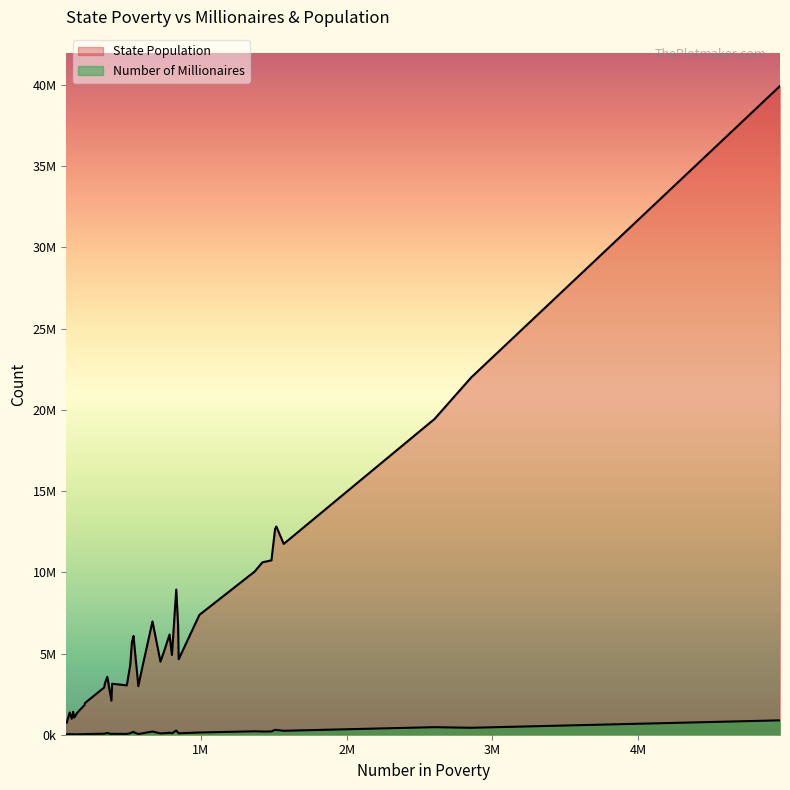

List the series in order of their overall mean, highest first.

State Population, Number of Millionaires